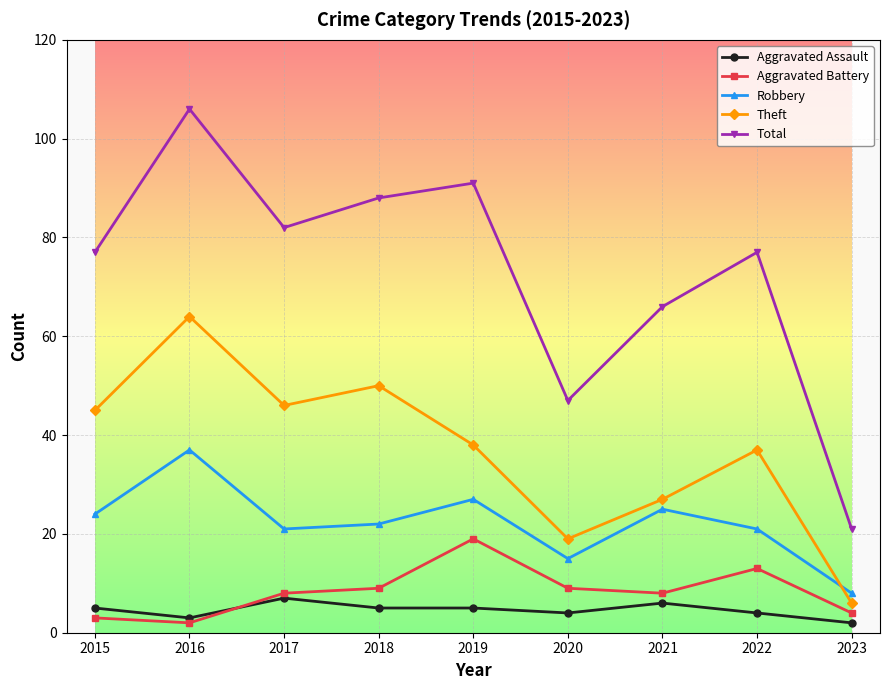

The Aggravated Battery series shows 34 at 2019. True or false?

False